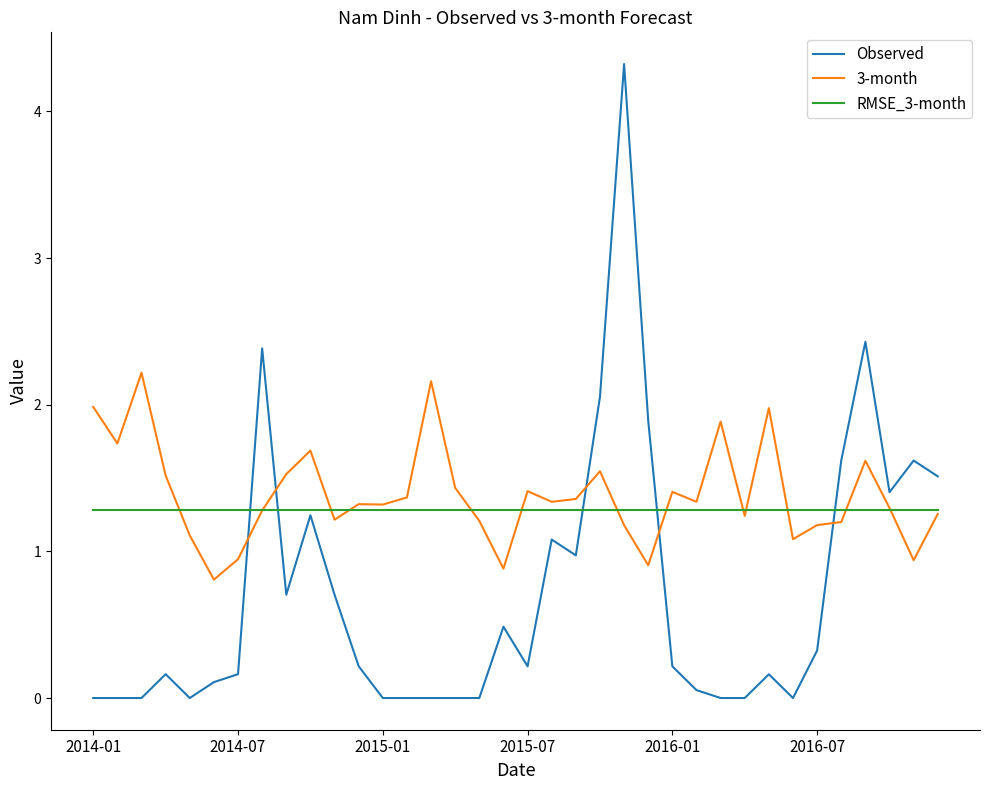

Which series has the widest spread of values?

Observed